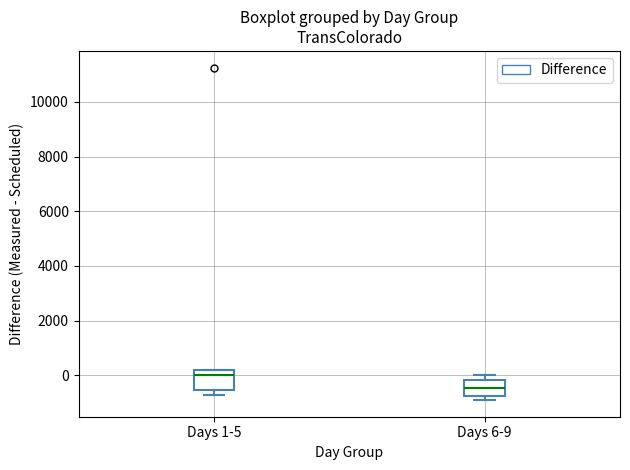

Reading left to right, read every box against the y-axis: the position of its median line, the range the box covers, and the ends of its whiskers. The values are not printed on the chart, so give them approximately, as read against the axis.

Days 1-5: median 0, box -600 to 200, whiskers -800 to 200
Days 6-9: median -400, box -800 to -200, whiskers -1000 to 0